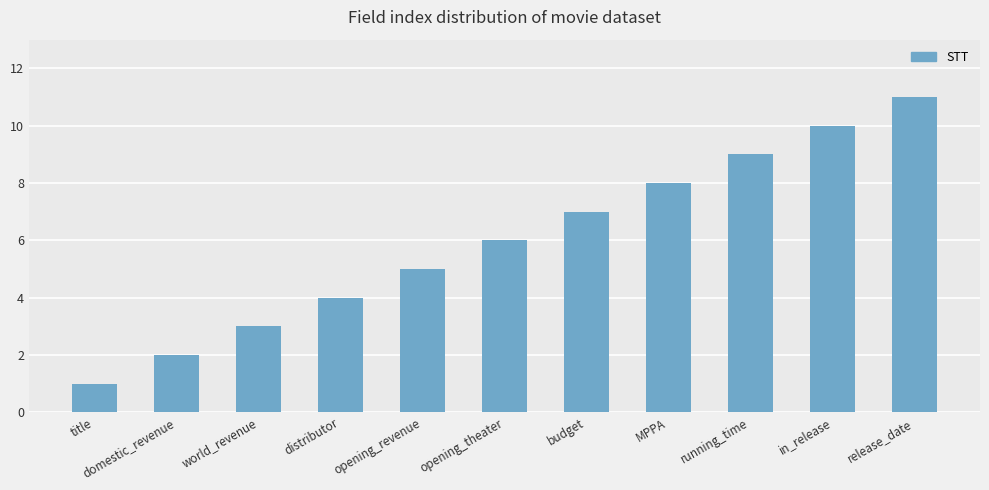

Rank the categories by value from lowest to highest.

title, domestic_revenue, world_revenue, distributor, opening_revenue, opening_theater, budget, MPPA, running_time, in_release, release_date